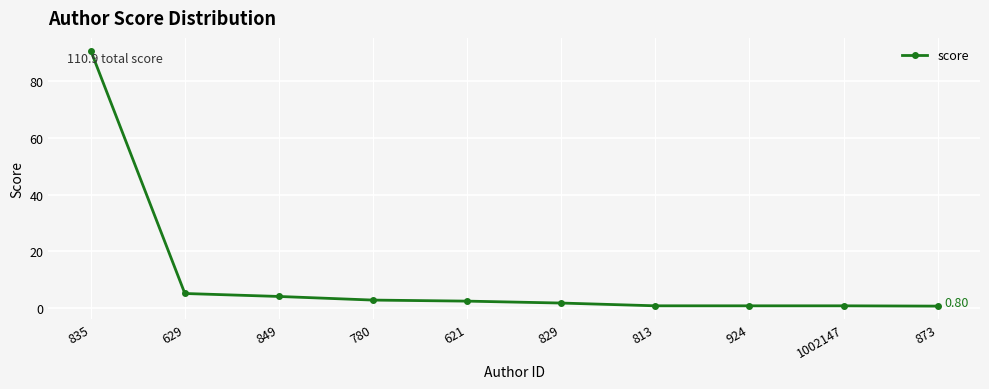

What is the greatest value displayed?

90.6